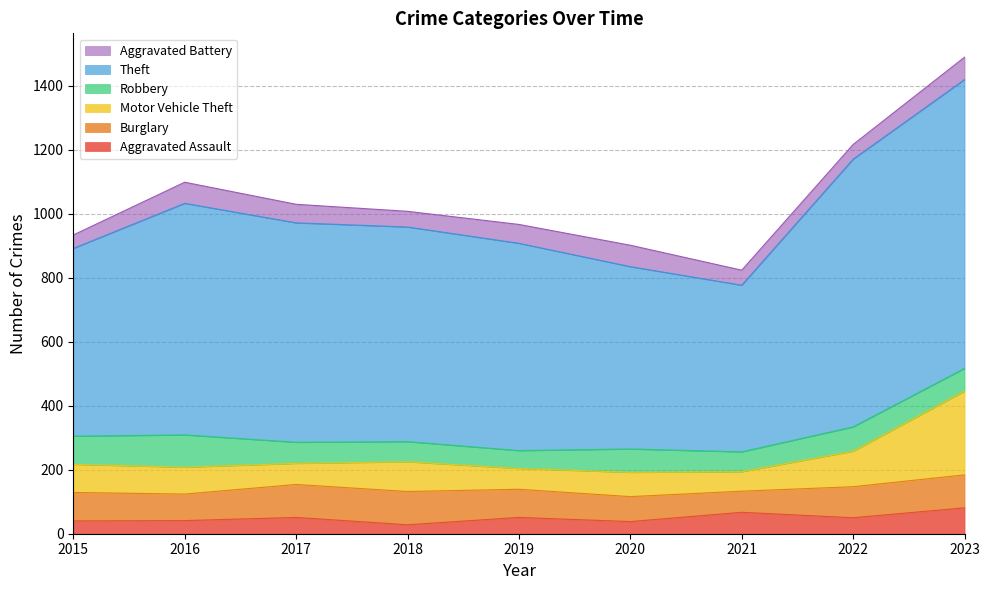

Rank the categories by Robbery value from highest to lowest.

2016, 2015, 2022, 2020, 2023, 2017, 2018, 2021, 2019